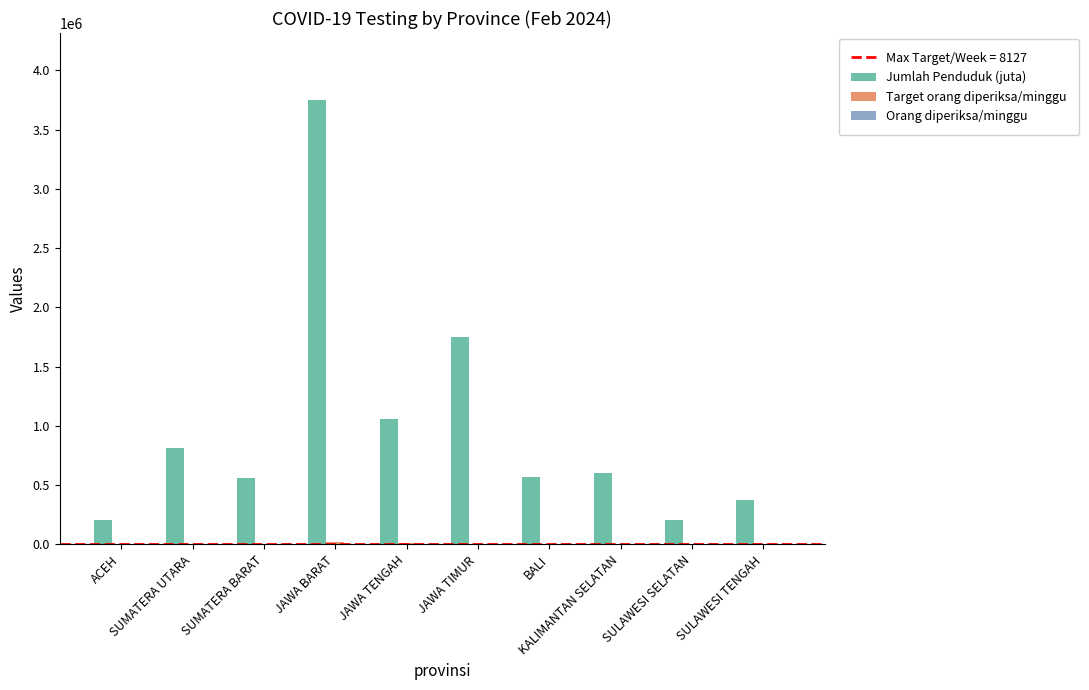

What is the total value across all series at BALI?

572290